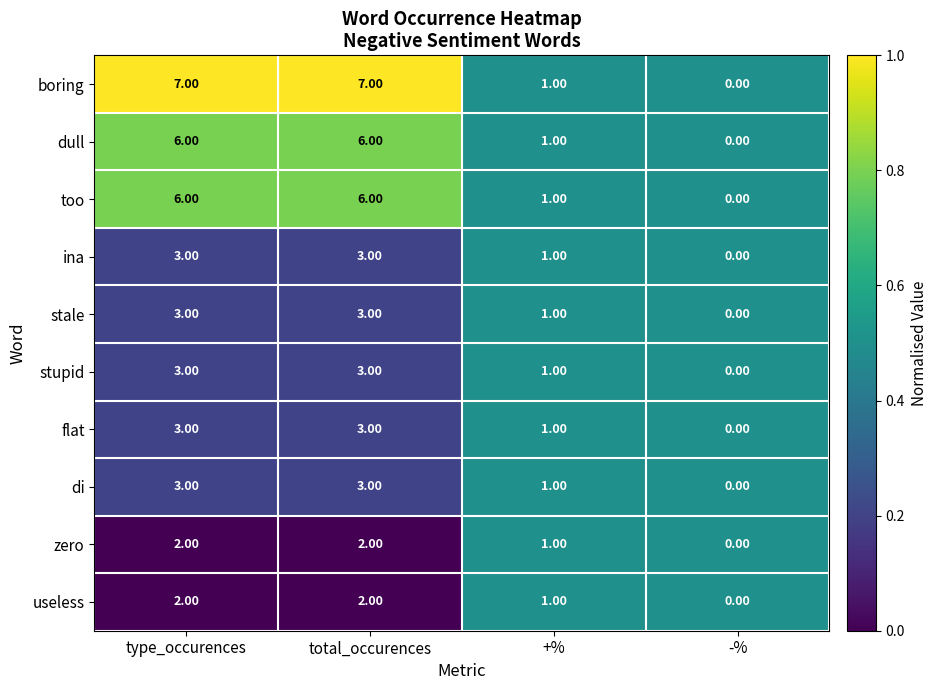

What is the difference between the second highest and minimum values in the dull series?

6